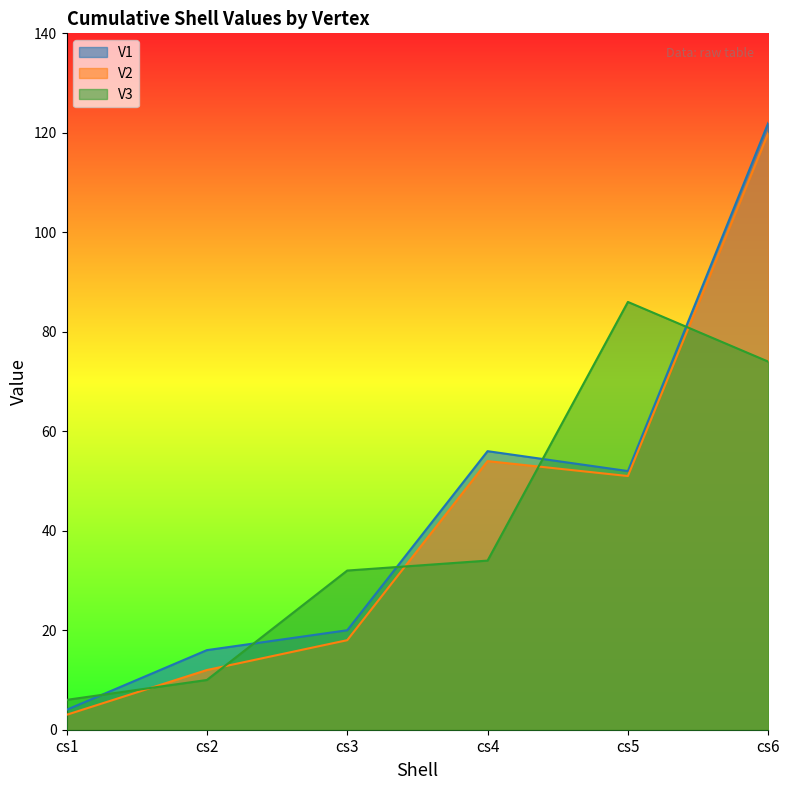

True or false: V1 and V3 cross at least once.

True